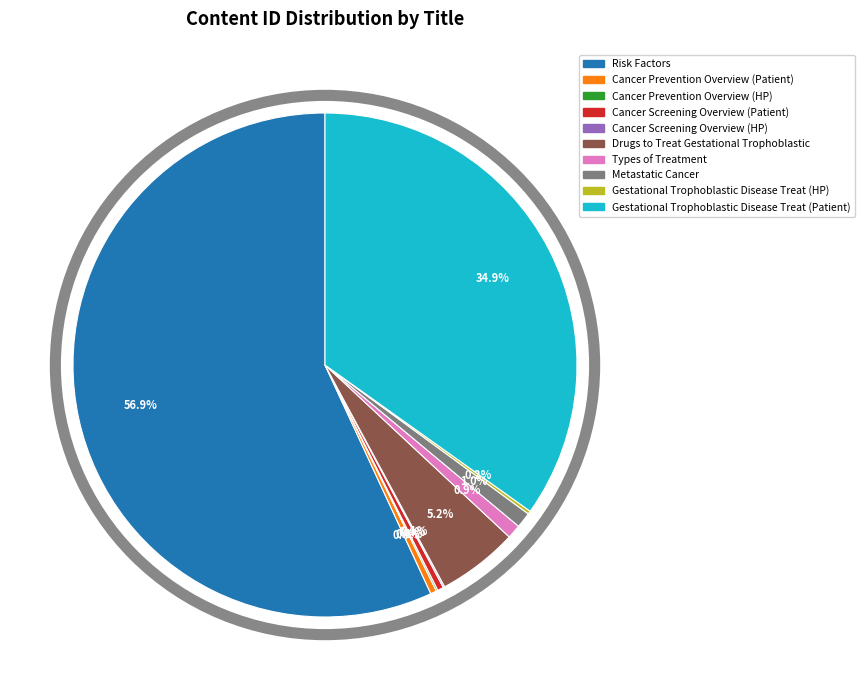

Which slice is the largest?

Risk Factors